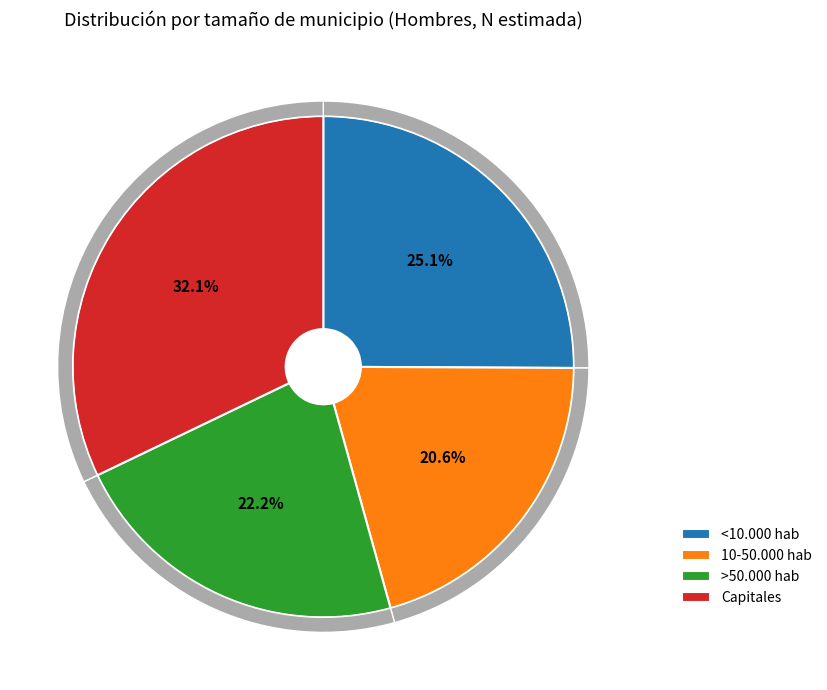

Rank the categories by value from lowest to highest.

10-50.000 hab, >50.000 hab, <10.000 hab, Capitales